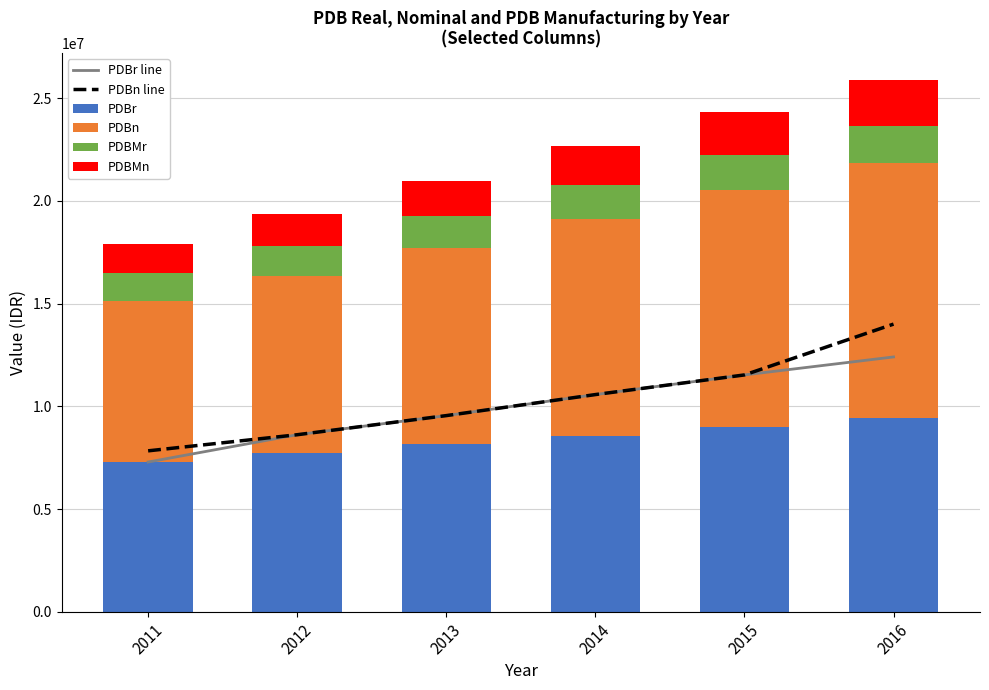

The value of PDBr line at 2013 is 3378146.4. True or false?

False